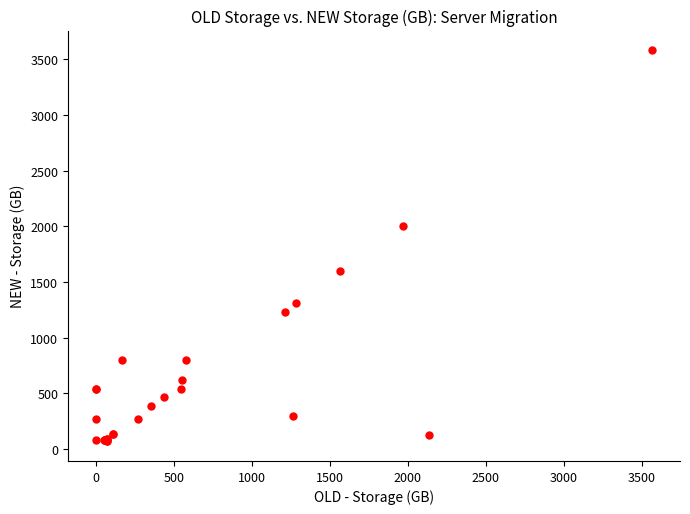

What Y value in the scatter plot is closest to 1825?

2001.0